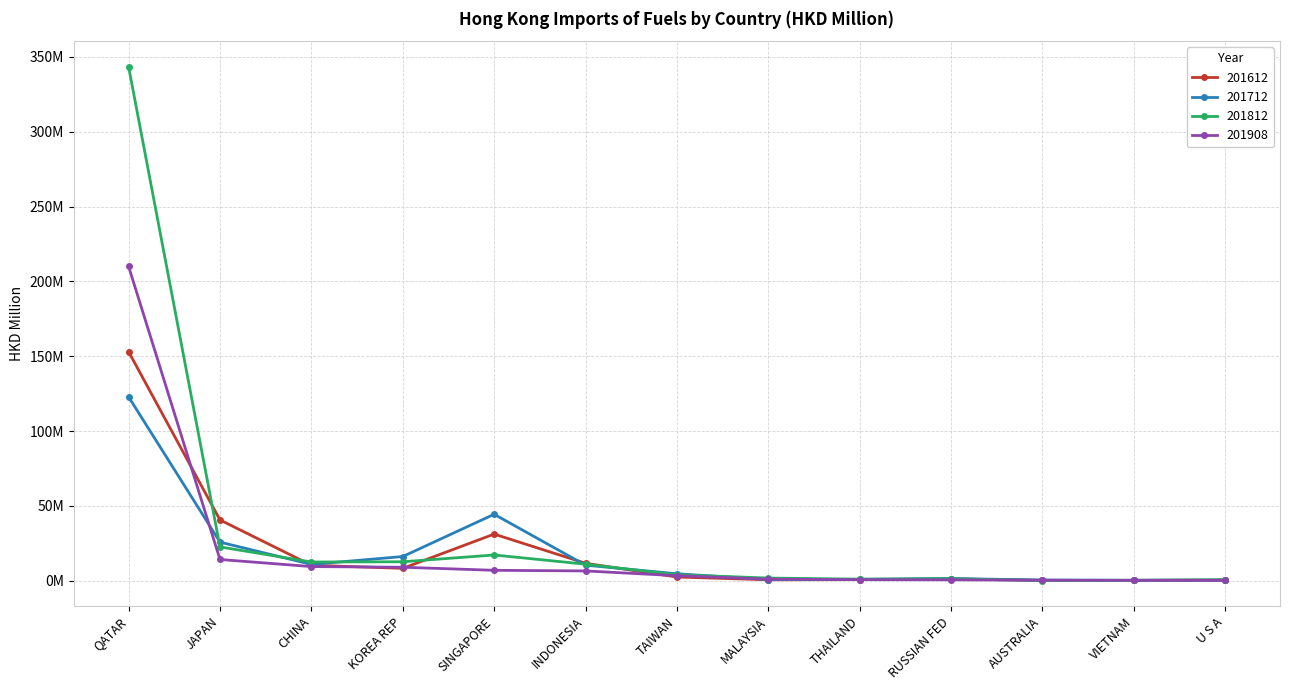

True or false: 201712 has more than 2 points higher than both neighbors.

False